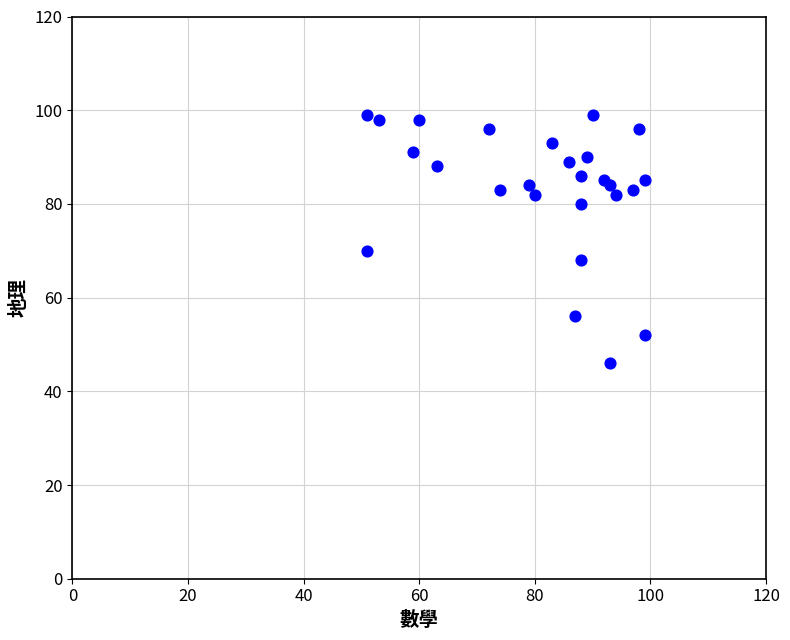

What Y value in the scatter plot is closest to 72?

70